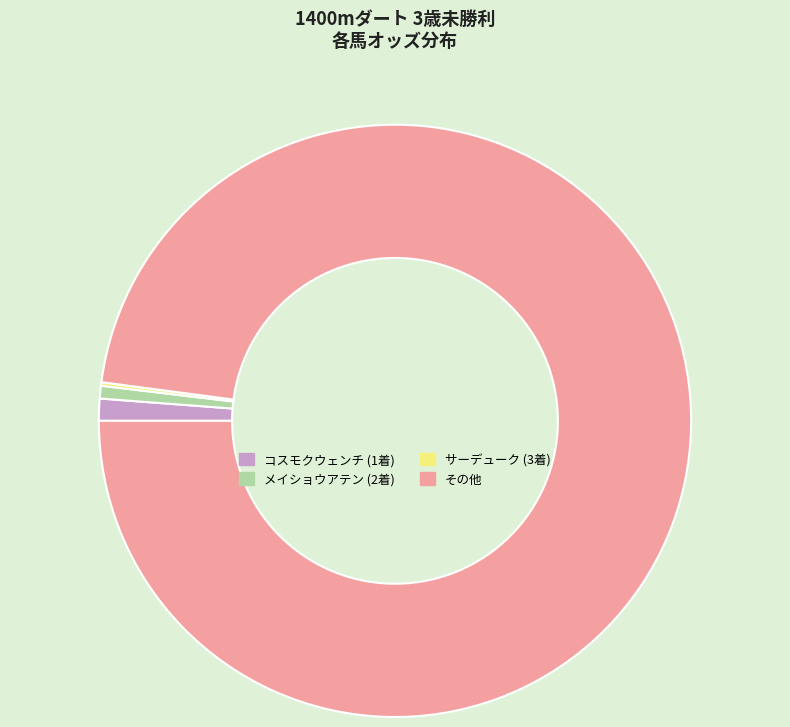

True or false: その他 accounts for 98% of the total.

True